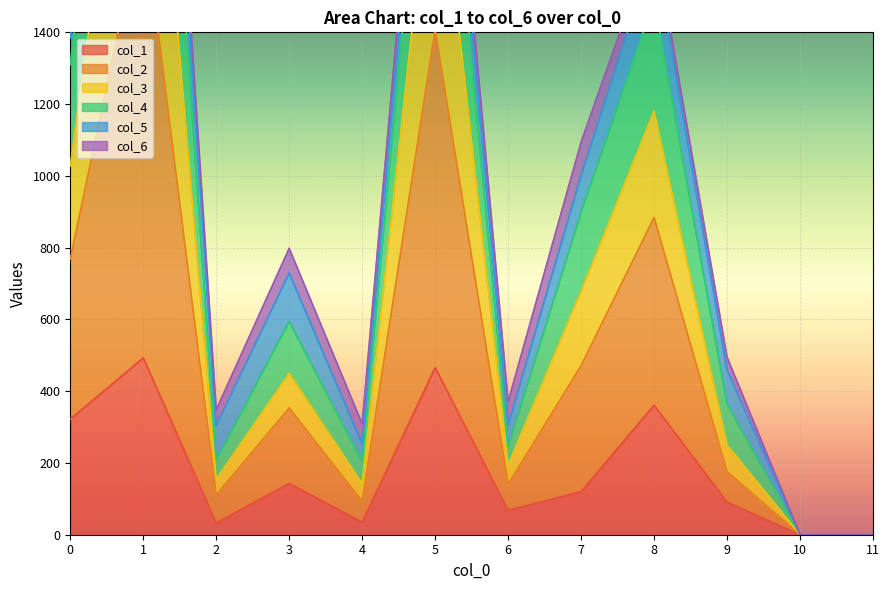

Where is col_4 nearest to the value 1713?

8